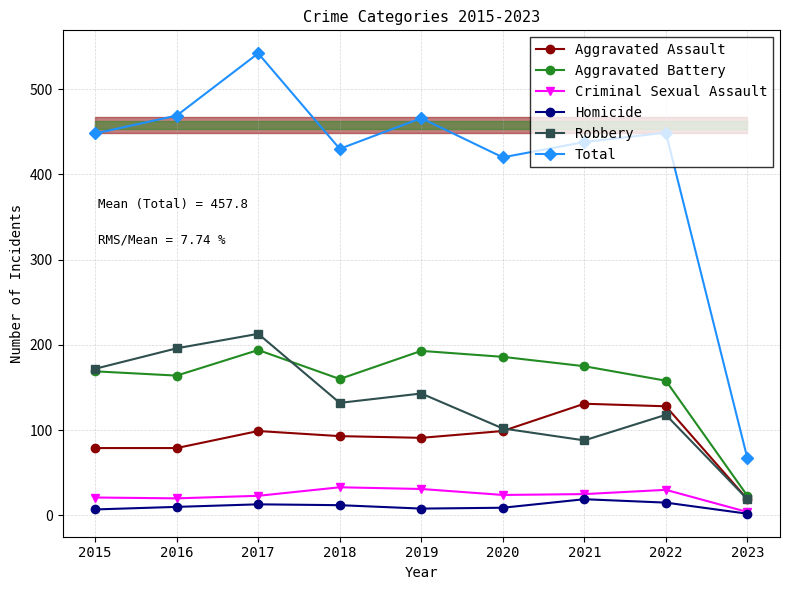

What are all the series names shown in the legend?

Aggravated Assault, Aggravated Battery, Criminal Sexual Assault, Homicide, Robbery, Total